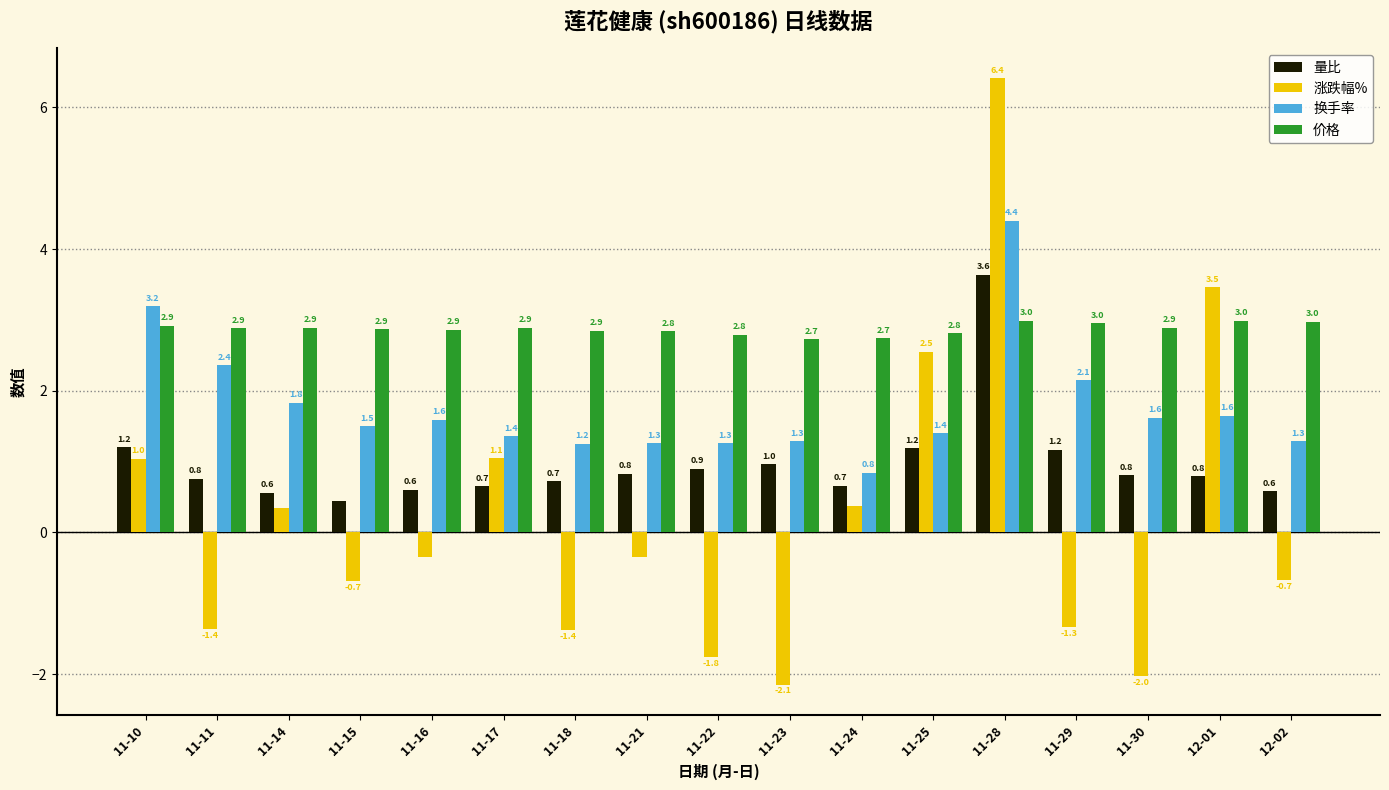

What value does the 价格 series have at 11-24?

2.7